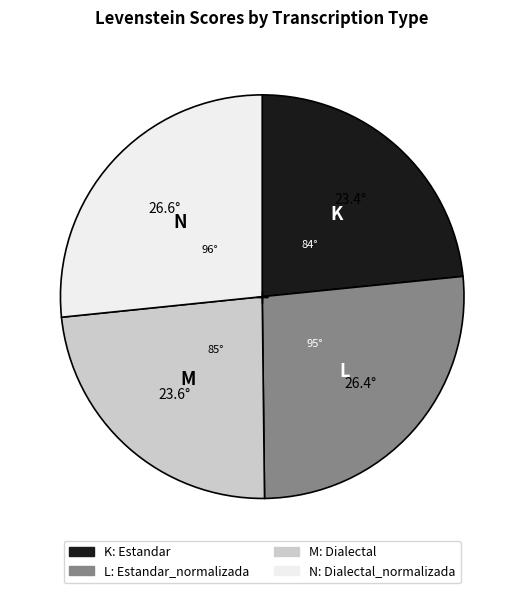

Is there any slice that represents more than half of the pie?

No